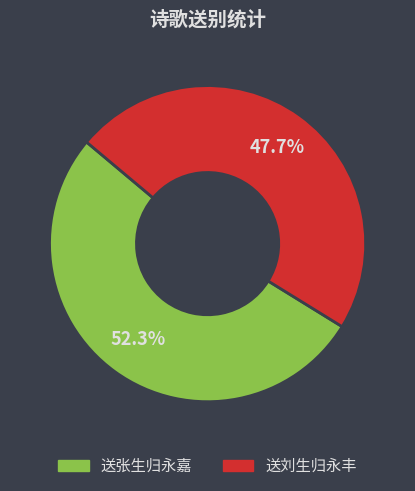

Combined, what portion of the pie is 送刘生归永丰 and 送张生归永嘉?

100.0%